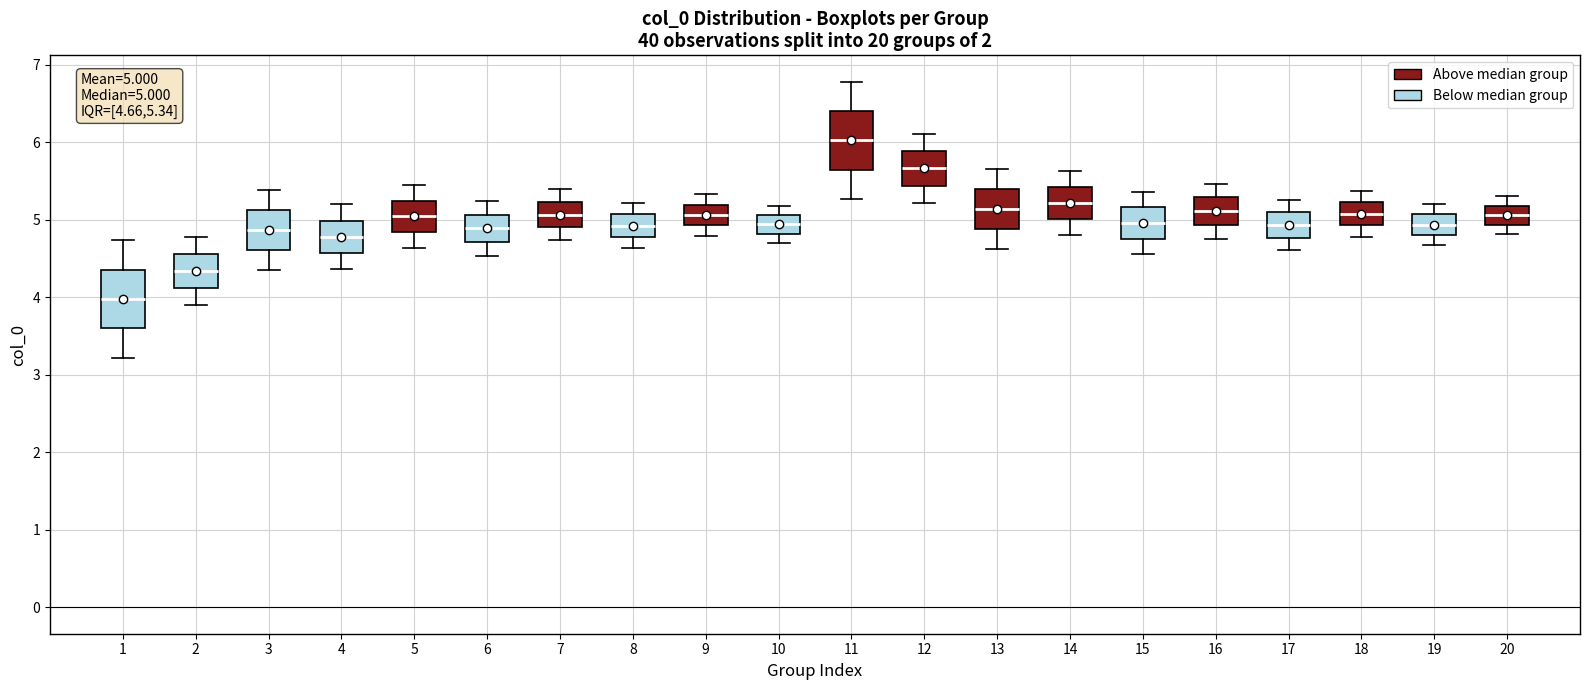

Which box's median line is the lowest?

1